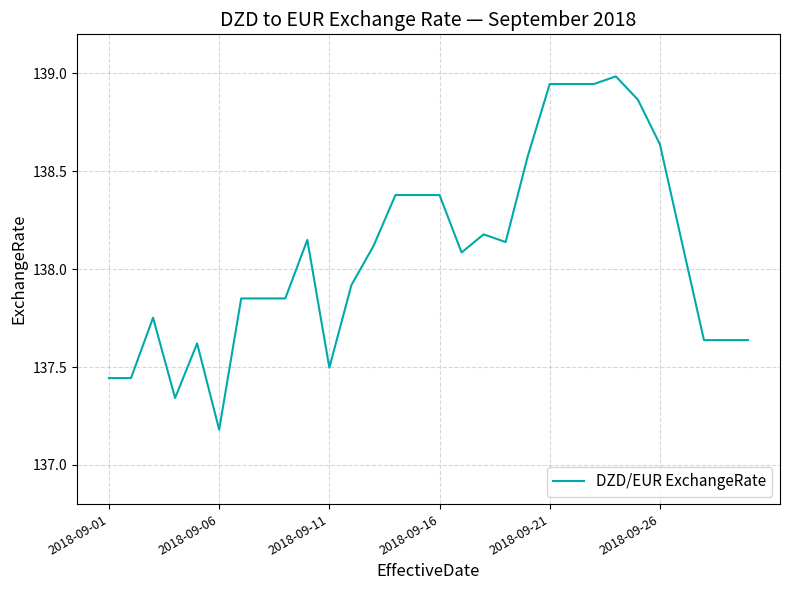

What is the maximum value shown in the chart?

139.0